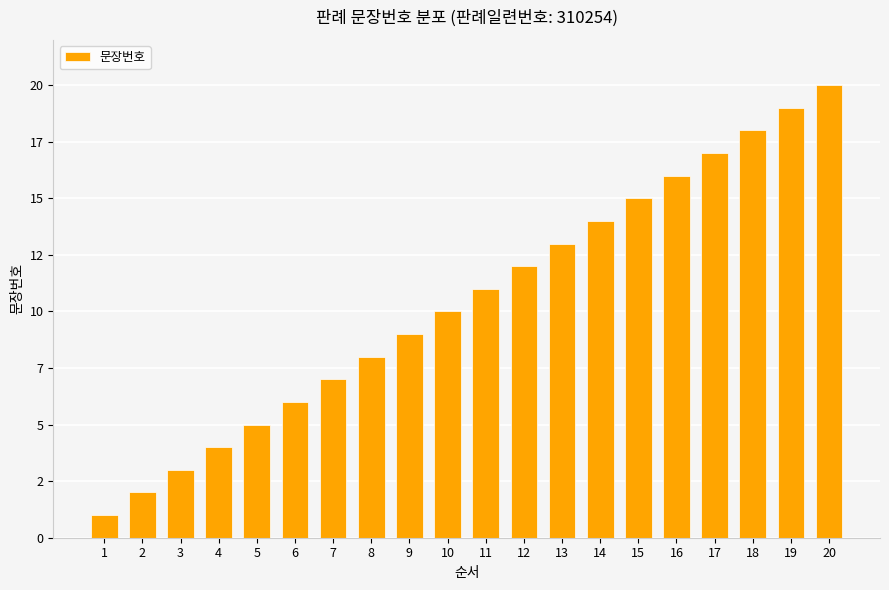

Are the bars horizontal?

No